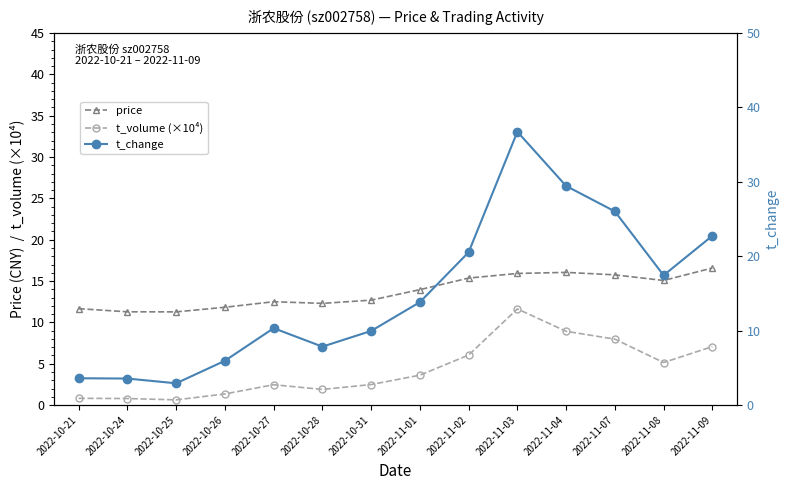

Which category has the lowest value across all series?

2022-10-25